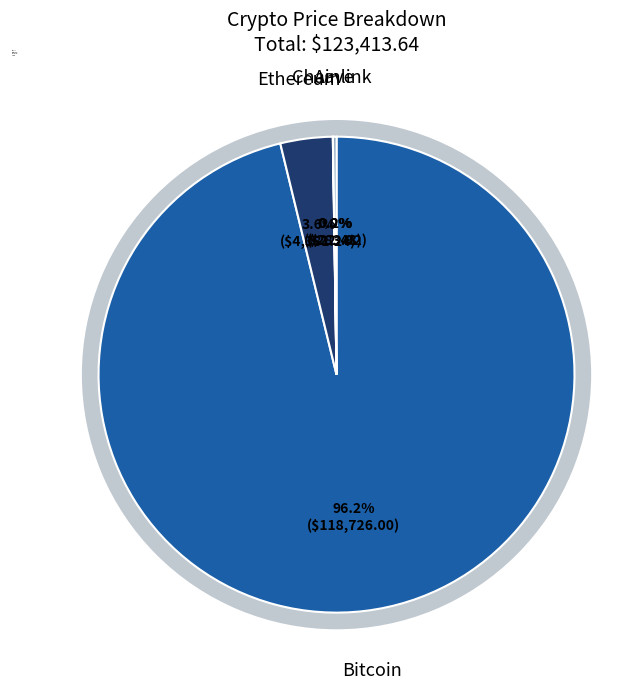

Which category has the biggest portion of the pie?

Bitcoin